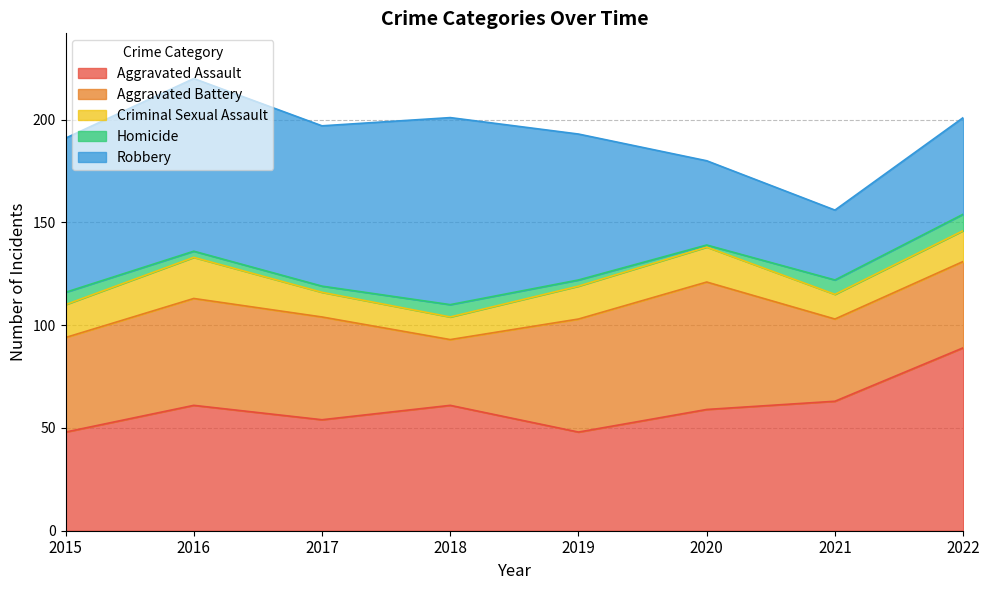

True or false: Criminal Sexual Assault has a value of 9 at 2015.

False